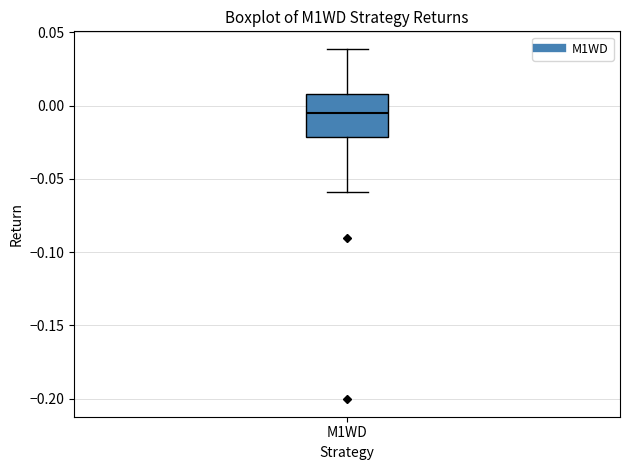

Where is the lower edge of the box for M1WD on the y-axis? The values are not printed on the chart, so give them approximately, as read against the axis.

-0.020